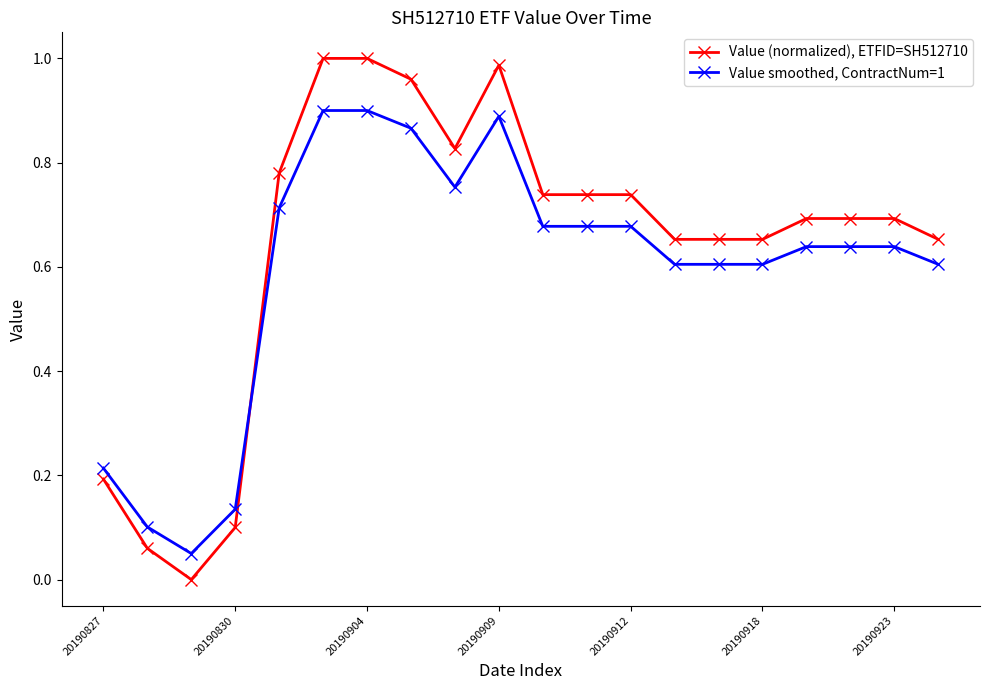

At how many categories does at least one series exceed 0?

20